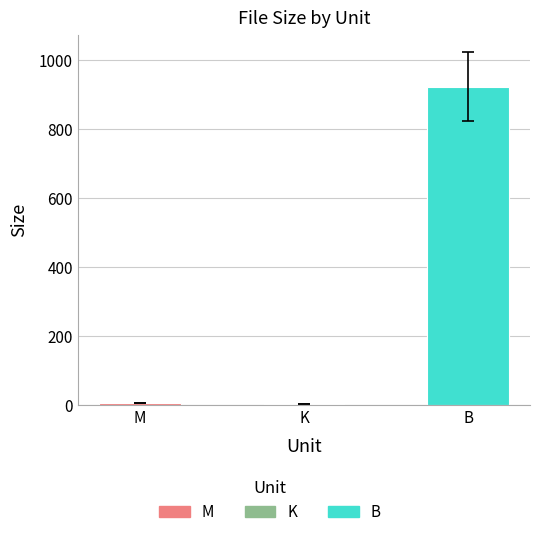

What is the value of the 1st bar from the left?

4.7